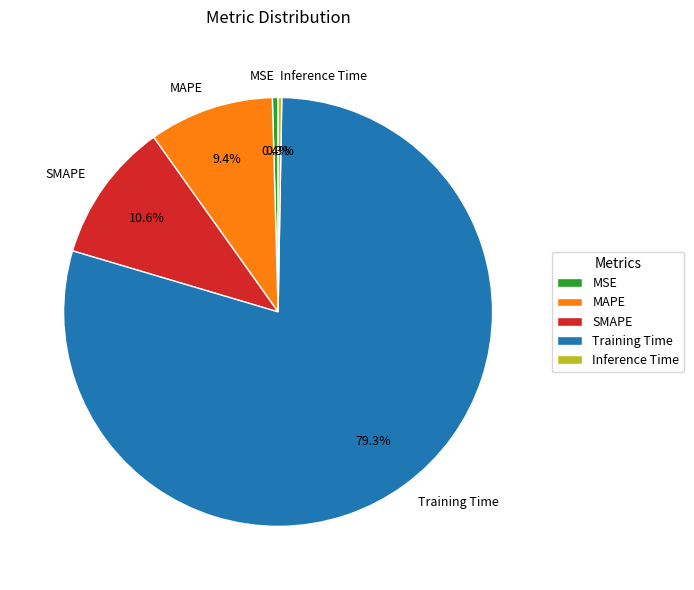

True or false: SMAPE accounts for 23% of the total.

False